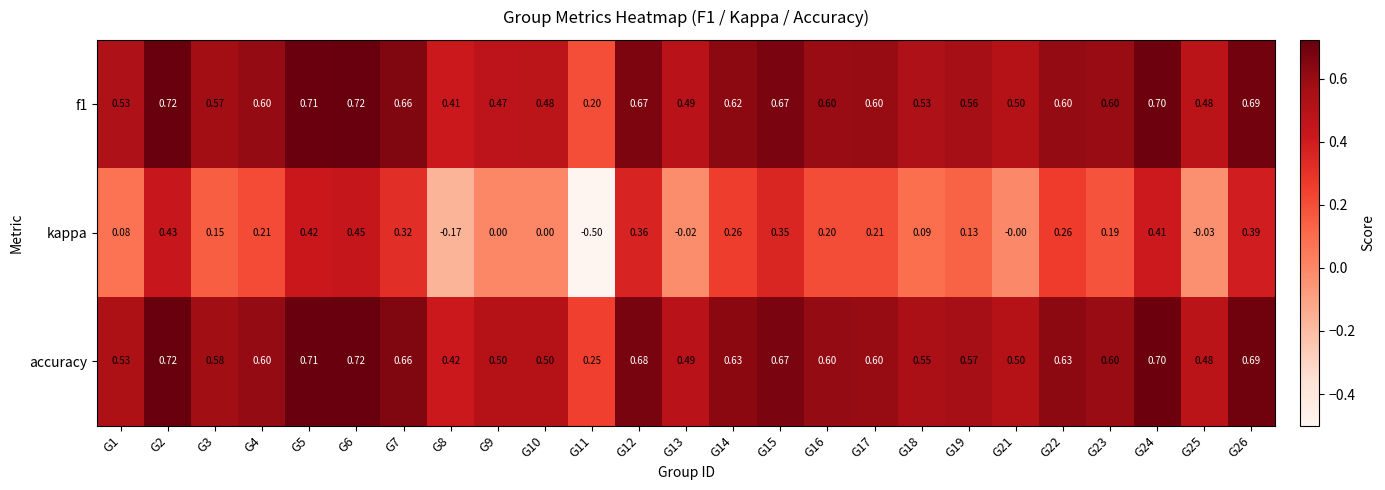

At which category is the sum across all series the highest?

G6